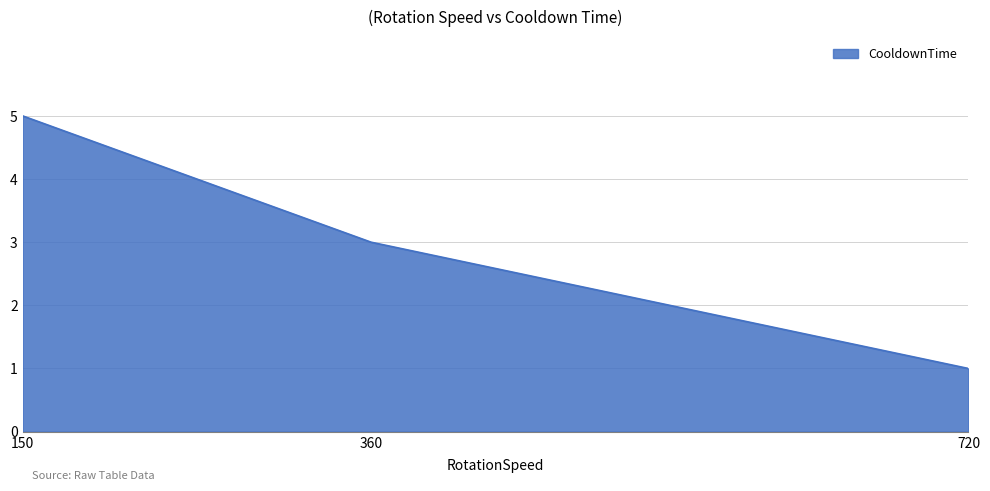

At which category does the chart reach its minimum across all series?

720